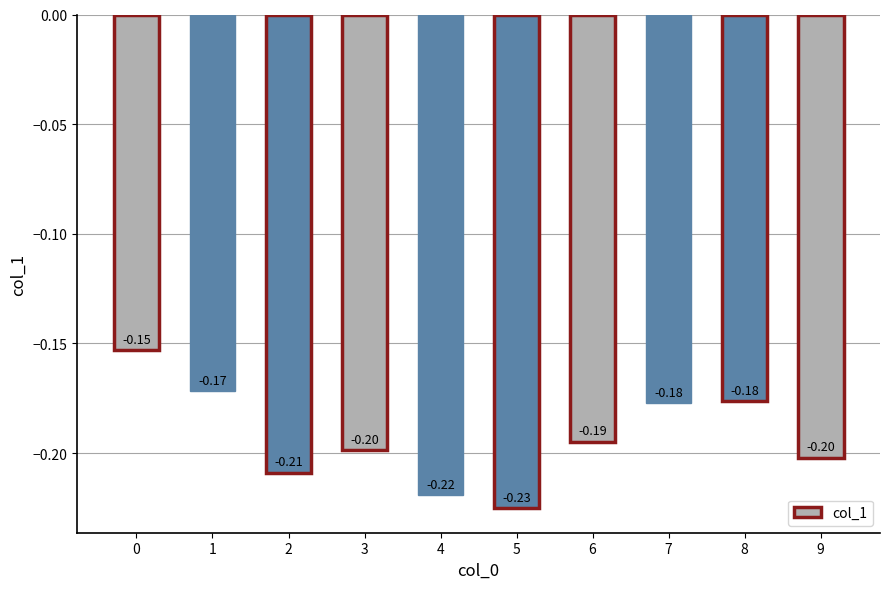

What is the greatest value displayed?

-0.2